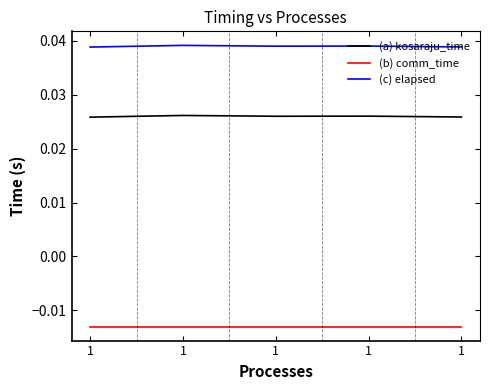

Count the number of data series in this chart.

3